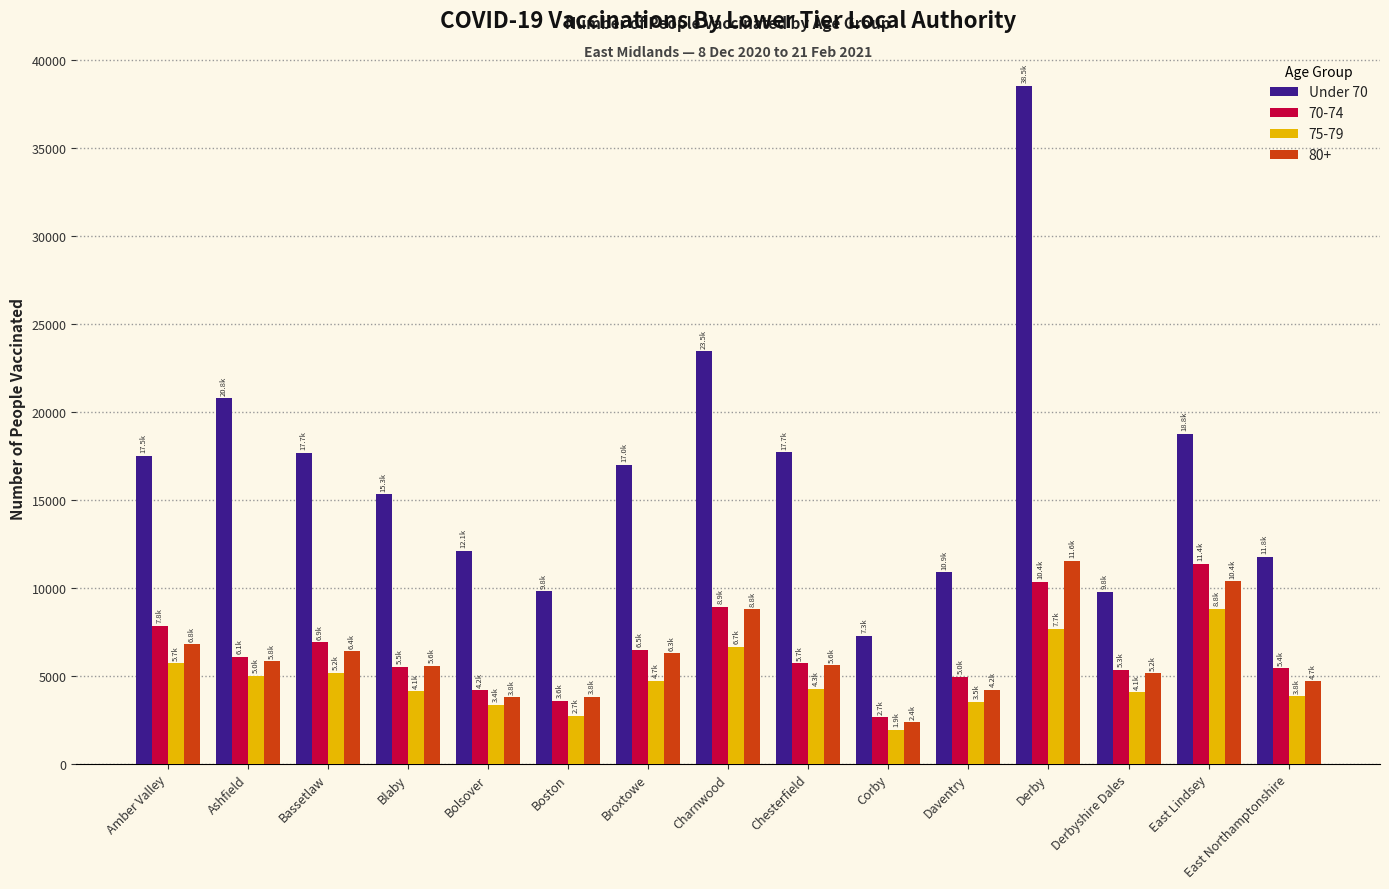

What is the sum of all 80+ values?

91267